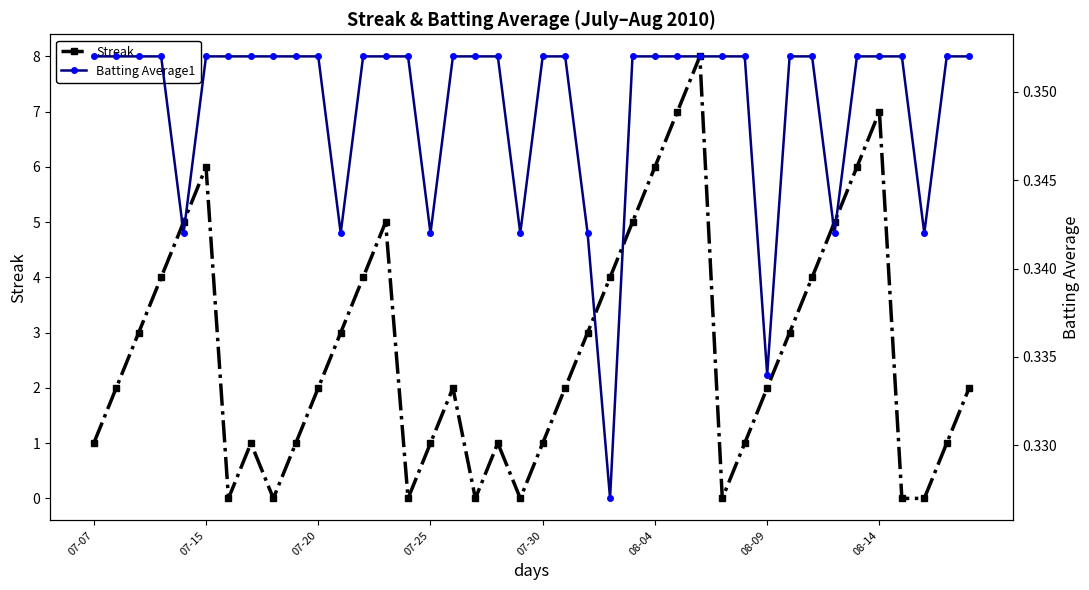

List the series in order of their peak value, highest first.

Streak, Batting Average1